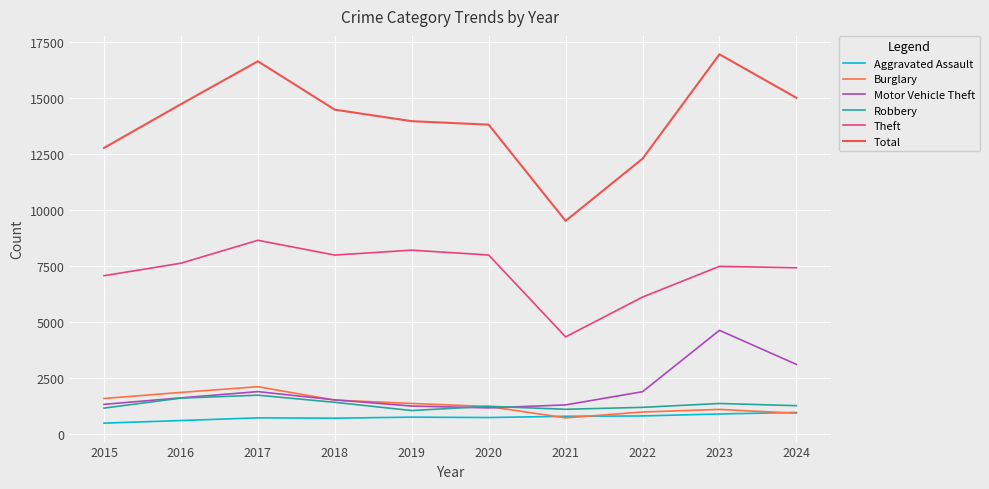

What is the difference between the Motor Vehicle Theft values at 2017 and 2022?

4